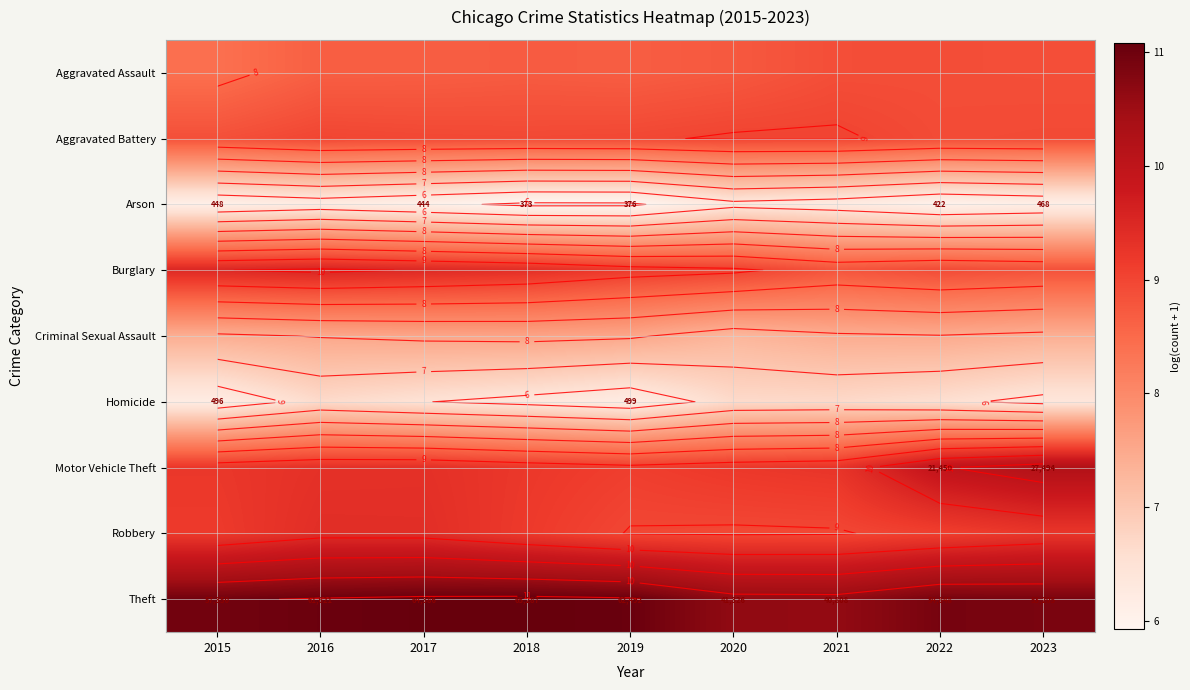

At 2021, list the series in order from smallest to largest.

Arson, Homicide, Criminal Sexual Assault, Burglary, Aggravated Assault, Robbery, Aggravated Battery, Motor Vehicle Theft, Theft